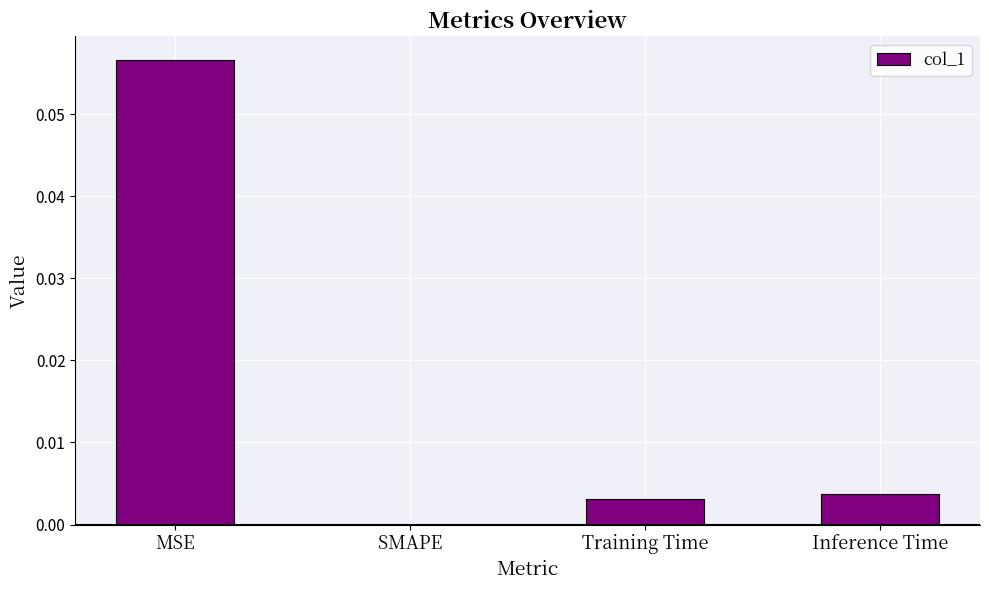

Which category has the highest value across all series?

MSE